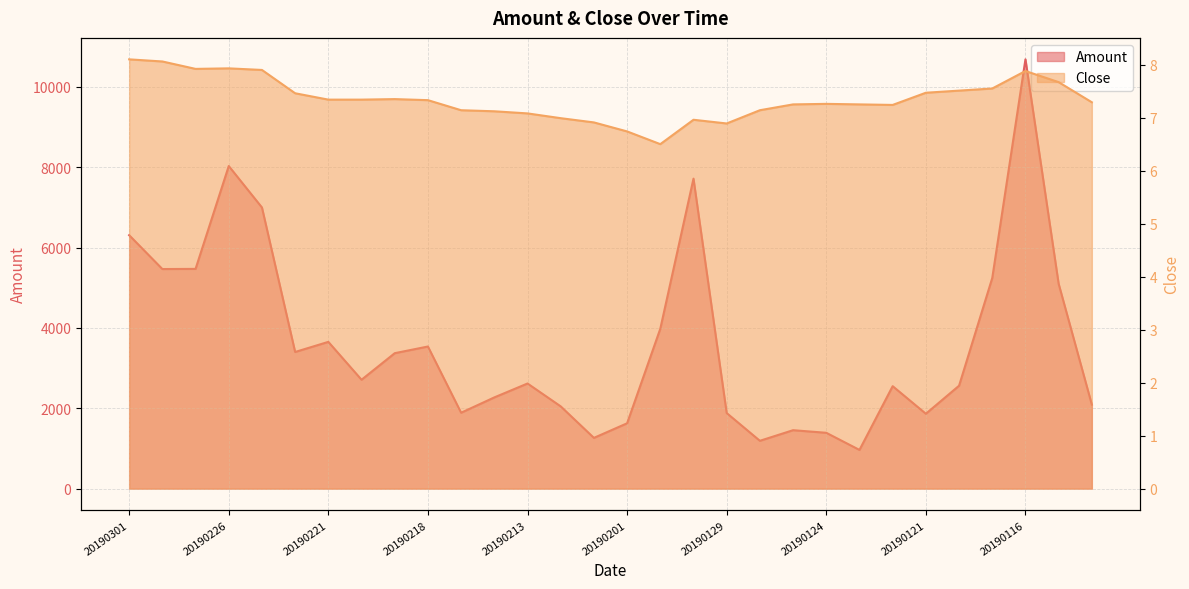

What is the sum of the Amount values at 20190118 and 20190228?

8026.5